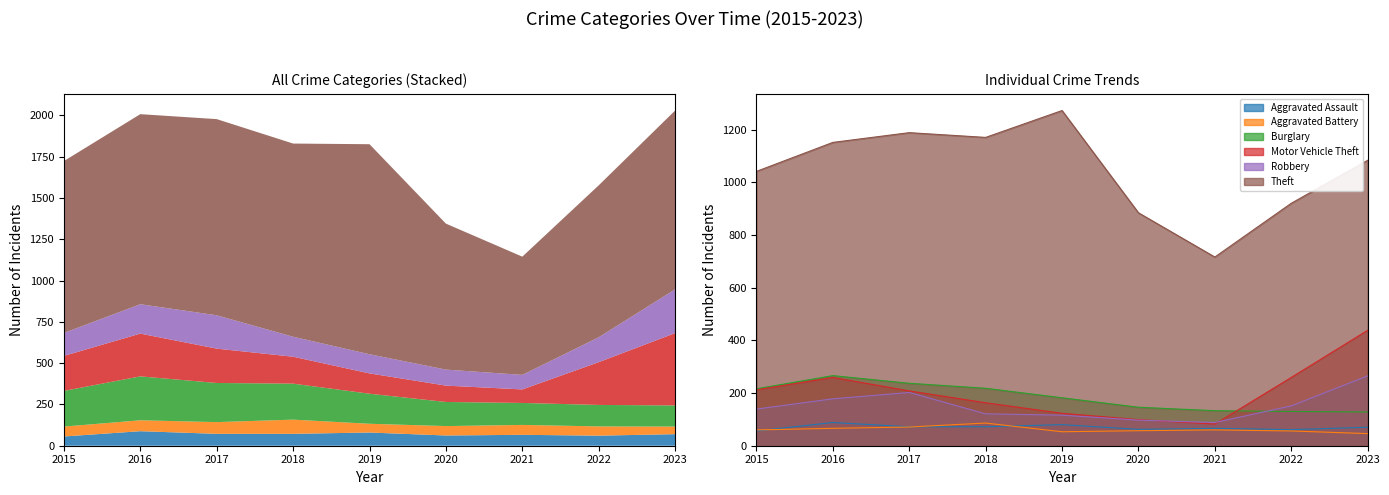

Is the value of Theft at 2015 greater than the value of Motor Vehicle Theft at 2020?

Yes